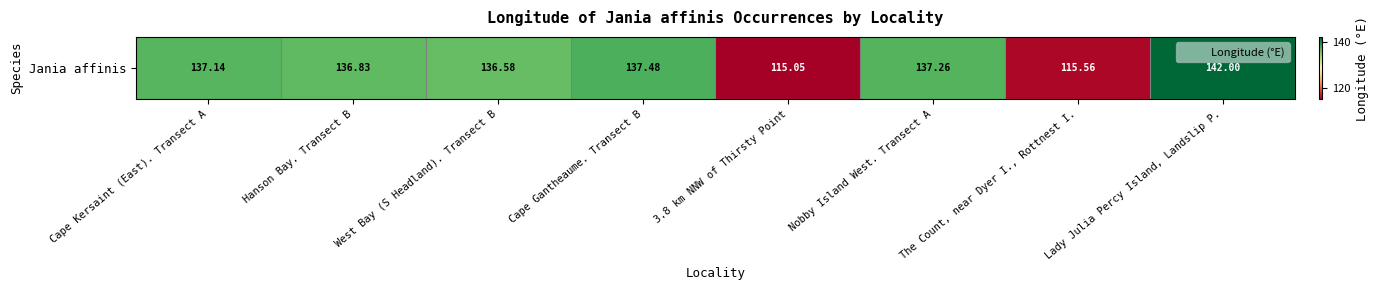

Approximately how many times larger is the value at The Count, near Dyer I., Rottnest I. compared to Cape Kersaint (East). Transect A?

0.8